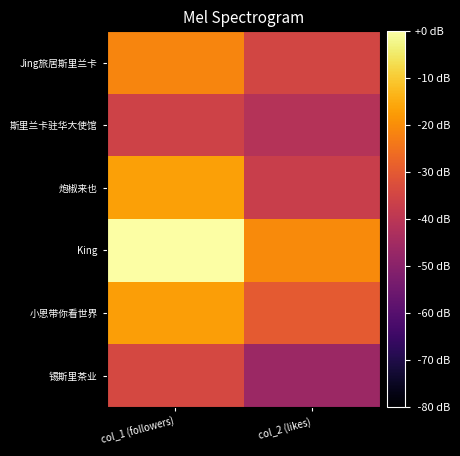

What is the spread (max minus min) of values at col_2 (likes)?

25.9